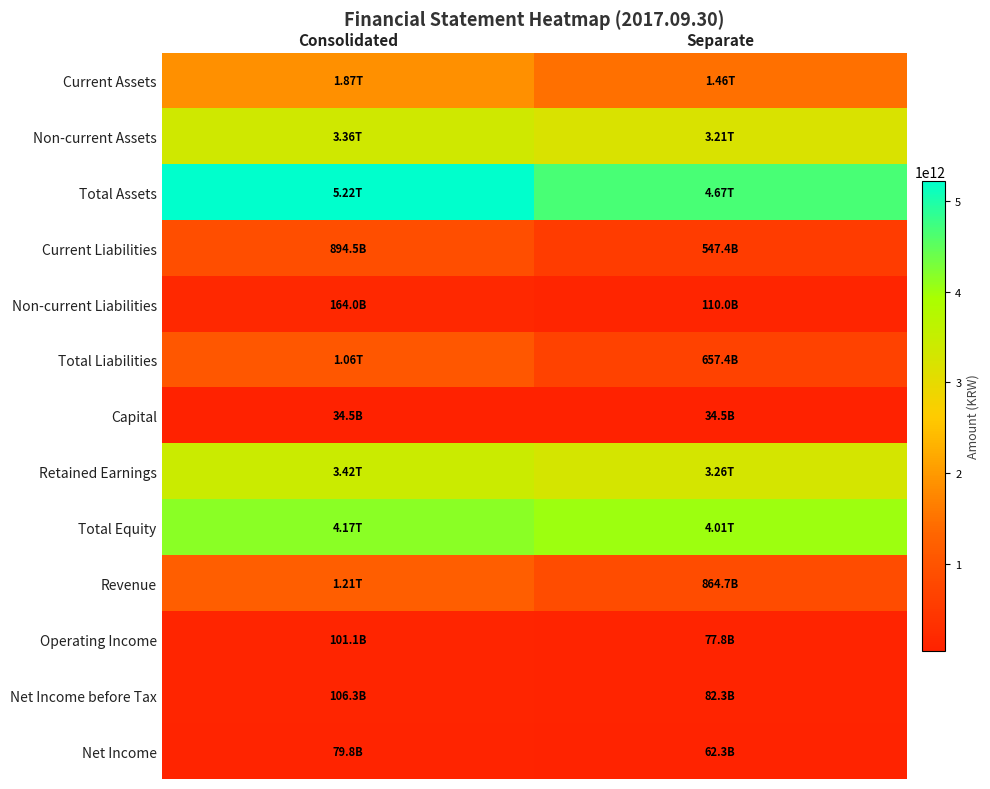

Reading left to right, transcribe all the data shown in this chart.

Current Assets: Consolidated=1865350763680	Separate=1462493355450
Non-current Assets: Consolidated=3359521122670	Separate=3205225327866
Total Assets: Consolidated=5224871886350	Separate=4667718683316
Current Liabilities: Consolidated=894499008619	Separate=547367093867
Non-current Liabilities: Consolidated=163990910034	Separate=110024472438
Total Liabilities: Consolidated=1058489918653	Separate=657391566305
Capital: Consolidated=34508160000	Separate=34508160000
Retained Earnings: Consolidated=3424015294412	Separate=3261977031574
Total Equity: Consolidated=4166381967697	Separate=4010327117011
Revenue: Consolidated=1209862361641	Separate=864745401596
Operating Income: Consolidated=101076792248	Separate=77780587353
Net Income before Tax: Consolidated=106290376953	Separate=82267490322
Net Income: Consolidated=79786816480	Separate=62331556144